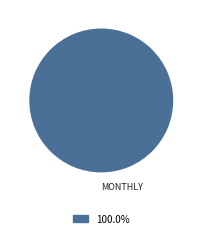

Is there a majority slice in this chart?

Yes